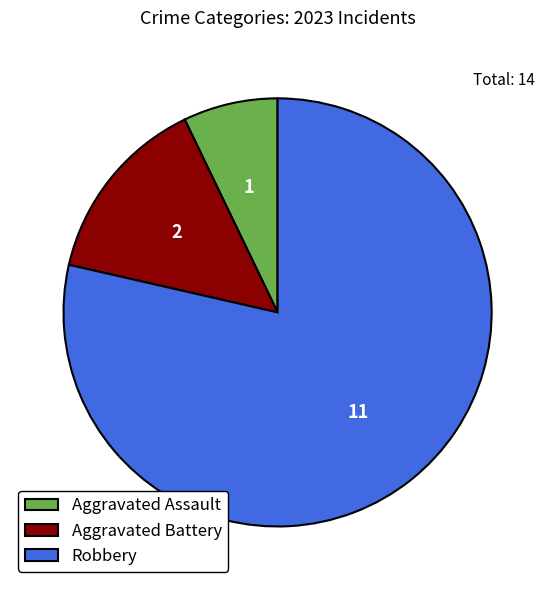

Is the sum of Aggravated Battery and Aggravated Assault greater than half?

No